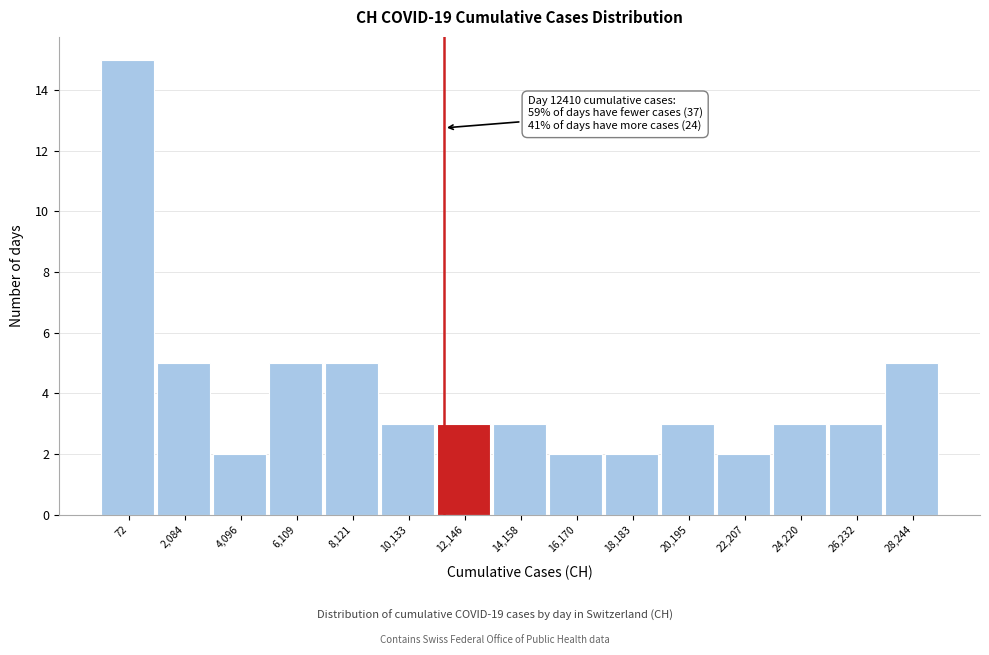

Reading right to left, list all the values displayed in this chart.

28,244=5	26,232=3	24,220=3	22,207=2	20,195=3	18,183=2	16,170=2	14,158=3	12,146=3	10,133=3	8,121=5	6,109=5	4,096=2	2,084=5	72=15